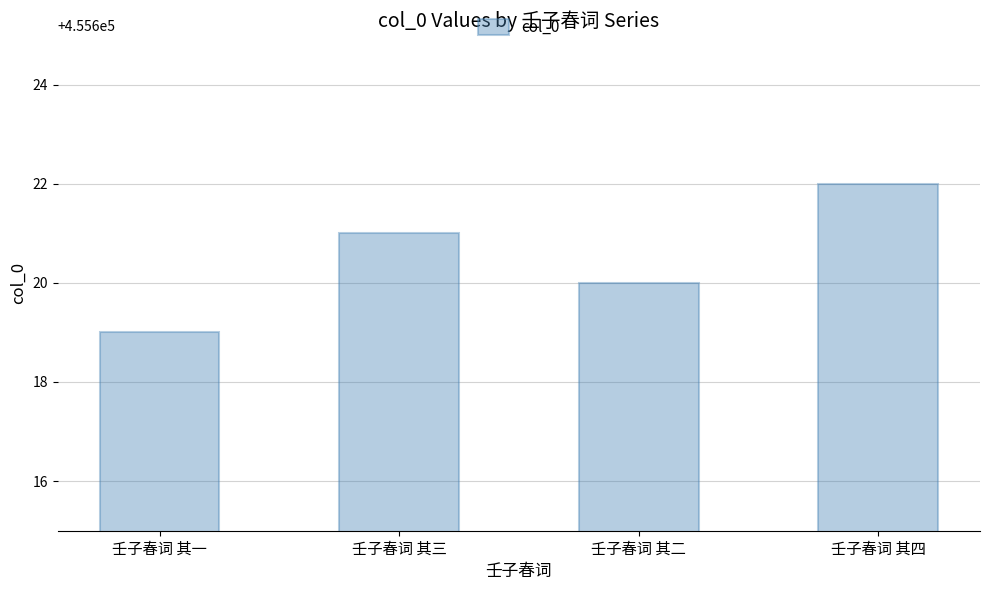

Count the values in the range 455620 to 455622.

3